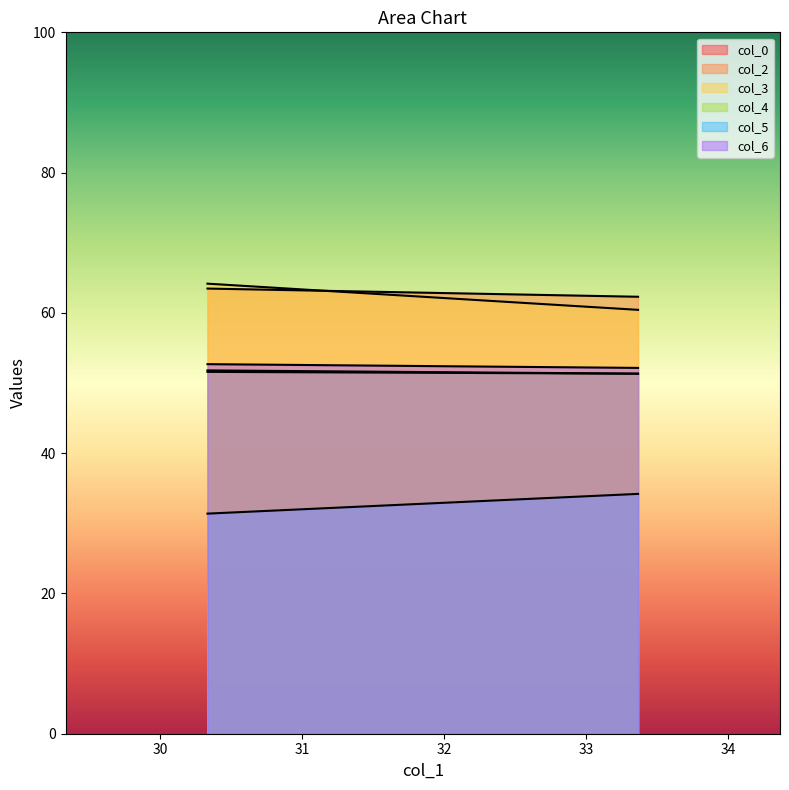

True or false: col_2 has a value of 42.4 at 33.36666667.

False